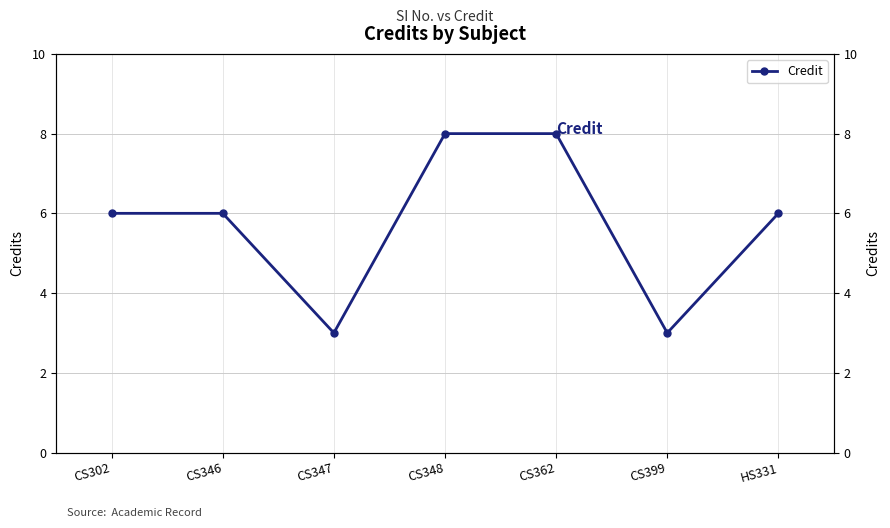

At which category does the data reach its first local valley?

CS347